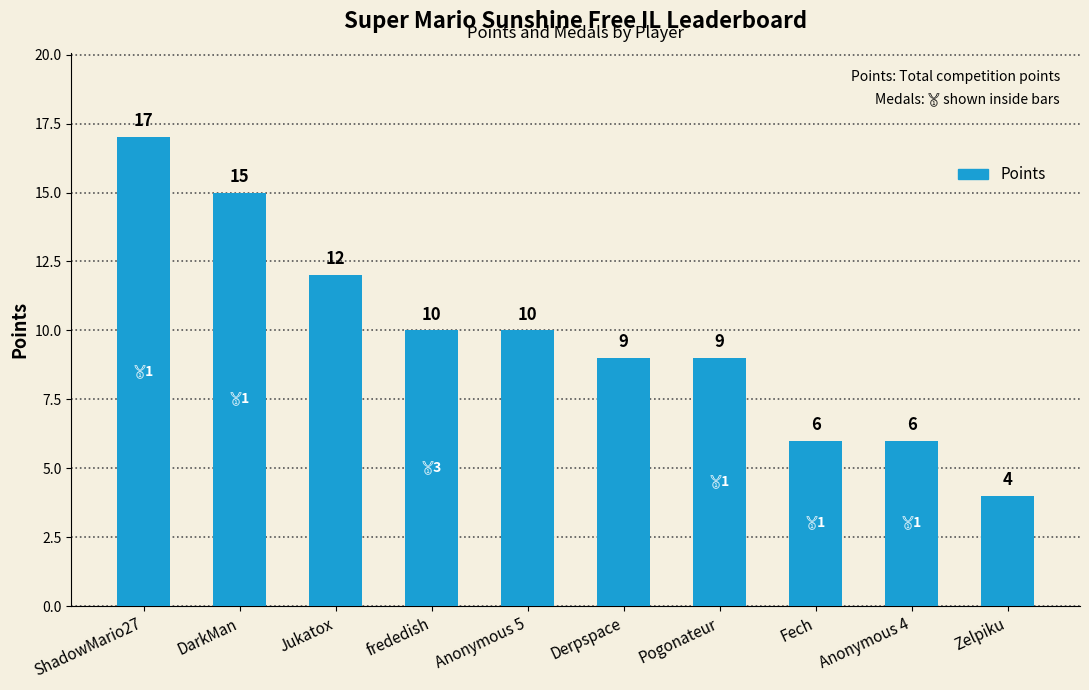

At which label does the data first exceed 10?

ShadowMario27